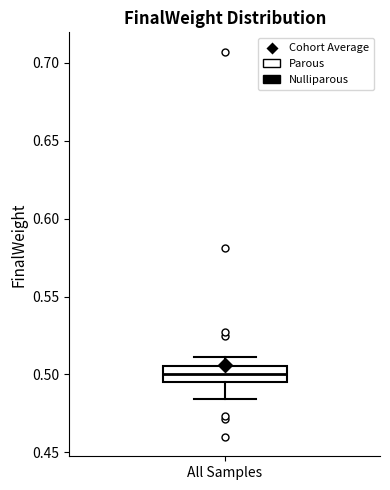

Where does the median line of the box for All Samples sit on the y-axis? The values are not printed on the chart, so give them approximately, as read against the axis.

0.500